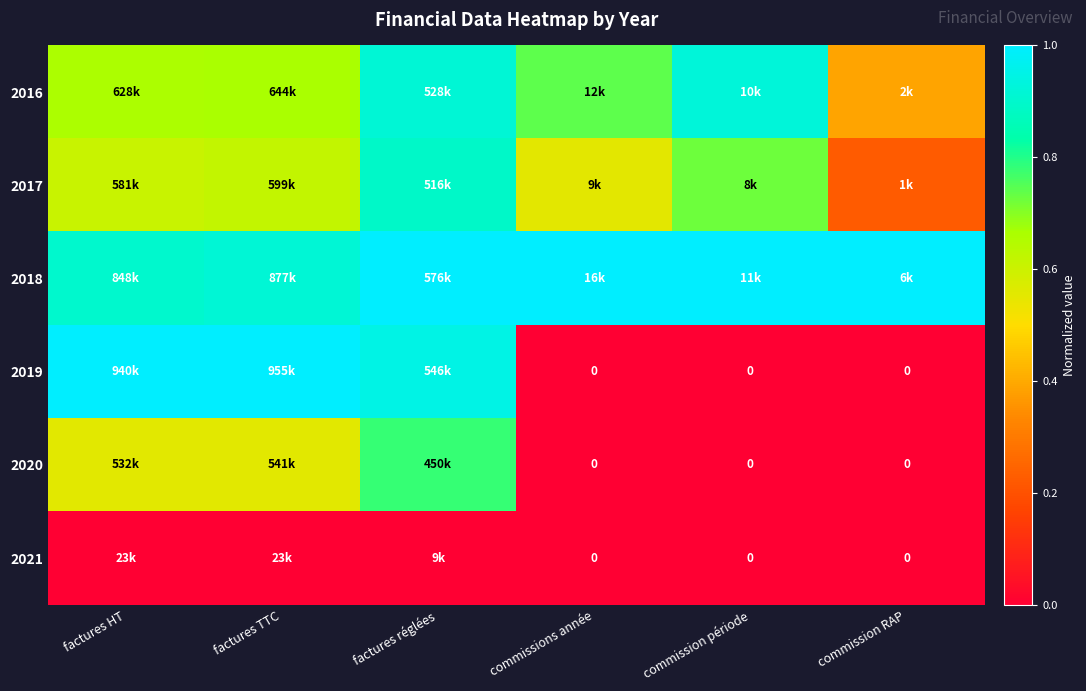

Is the value of 2016 at commissions année greater than the value of 2020 at commissions année?

Yes